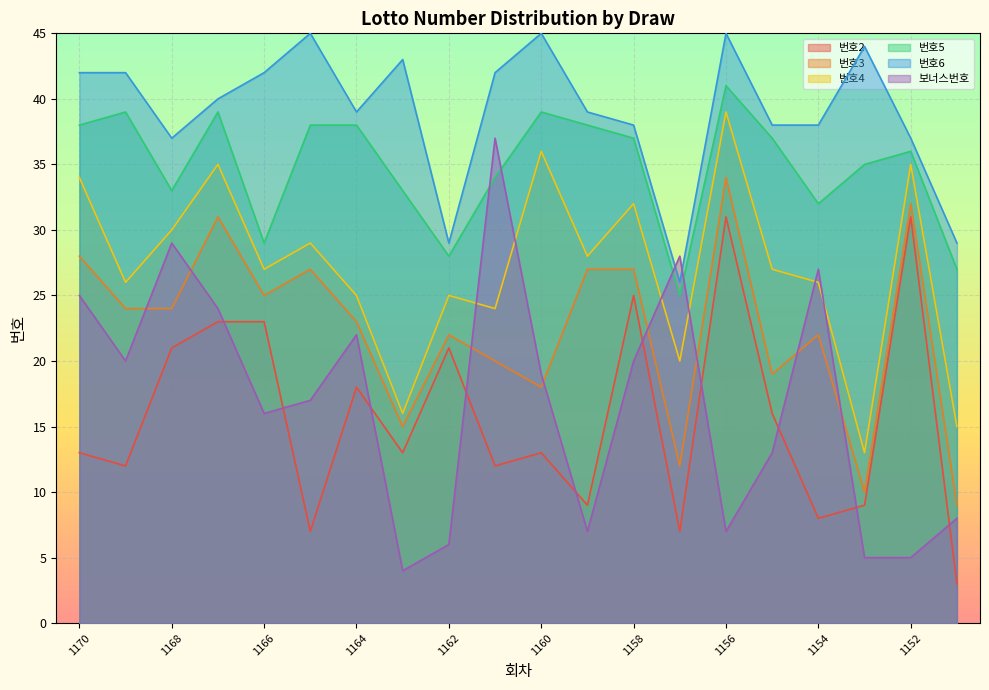

True or false: 번호2 and 번호5 intersect in this chart.

False